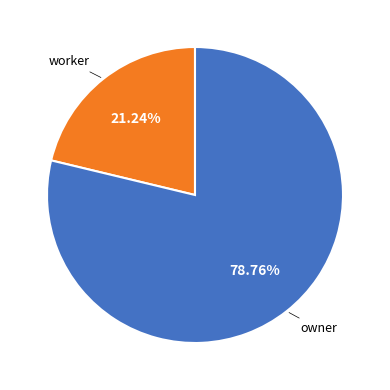

How many segments does this pie chart have?

2